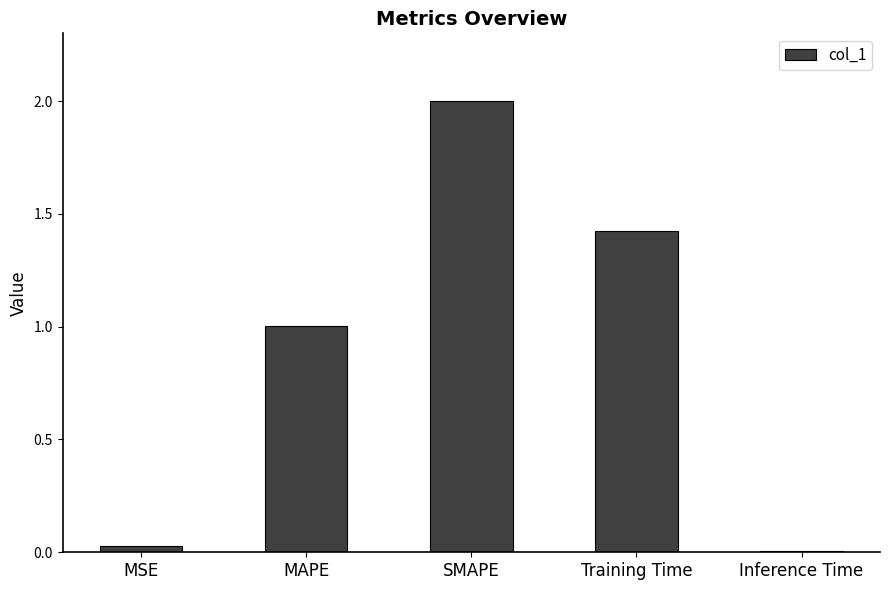

What is the greatest value displayed?

2.0